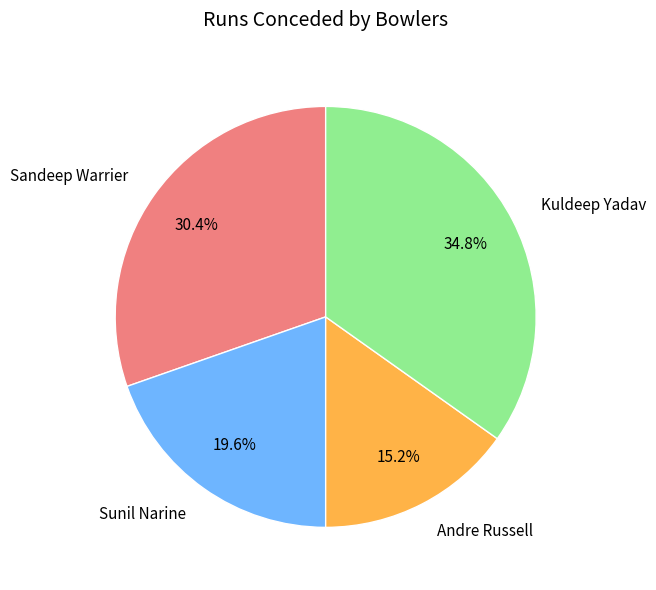

Which slice is the largest?

Kuldeep Yadav